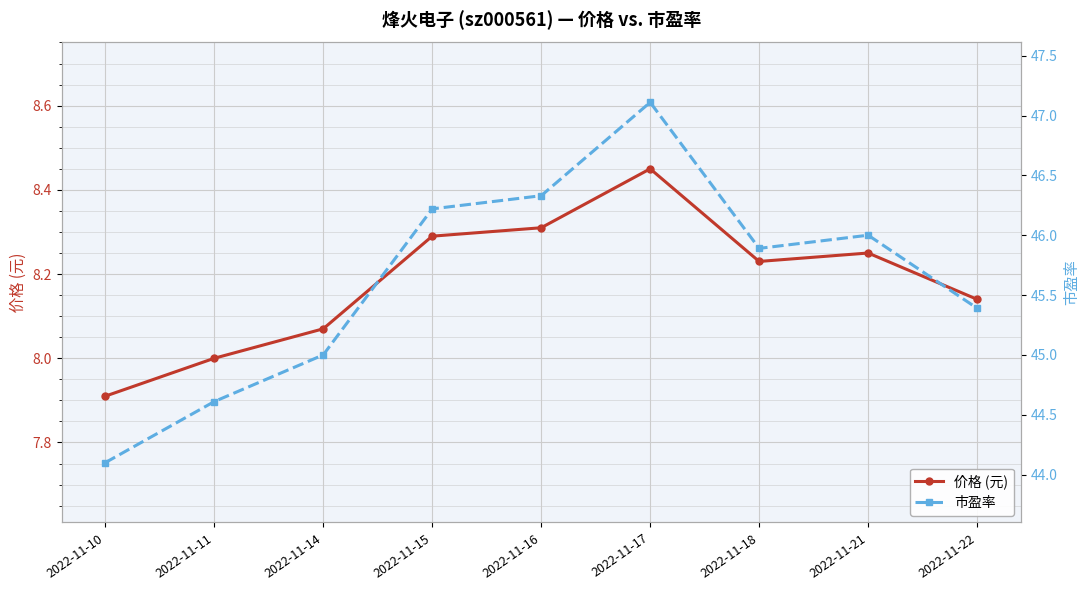

True or false: 市盈率 and 价格 (元) cross at least once.

False